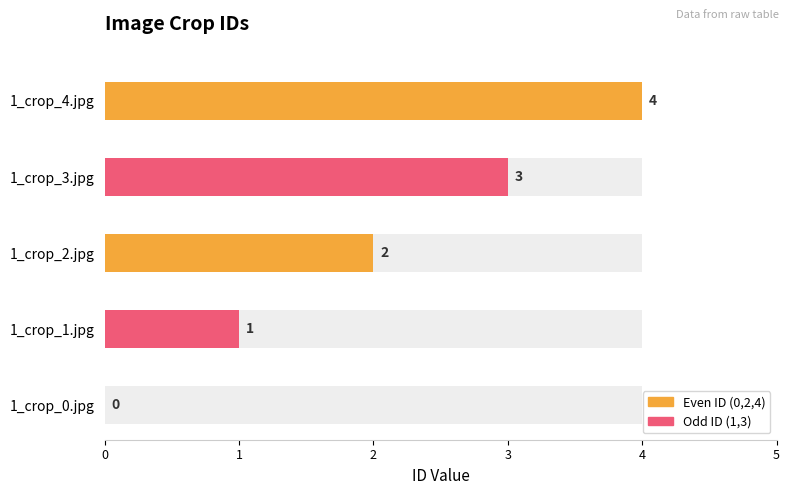

How many values are between 1 and 3?

3